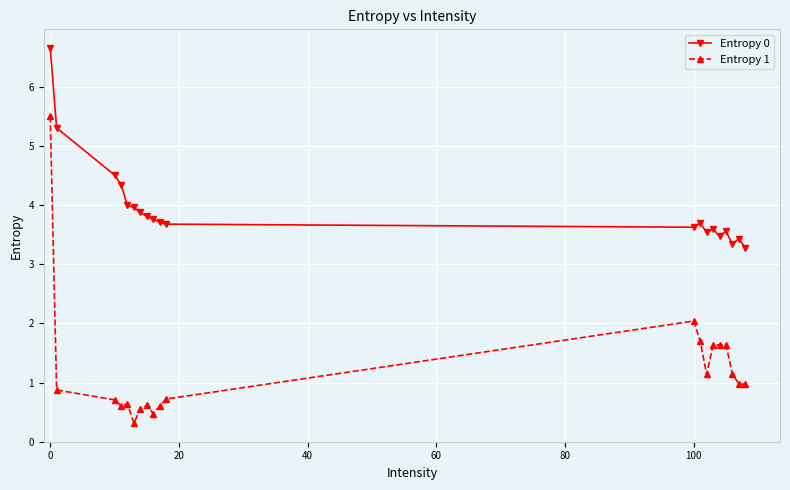

In Entropy 1, how many points are higher than both neighbors (excluding endpoints)?

4